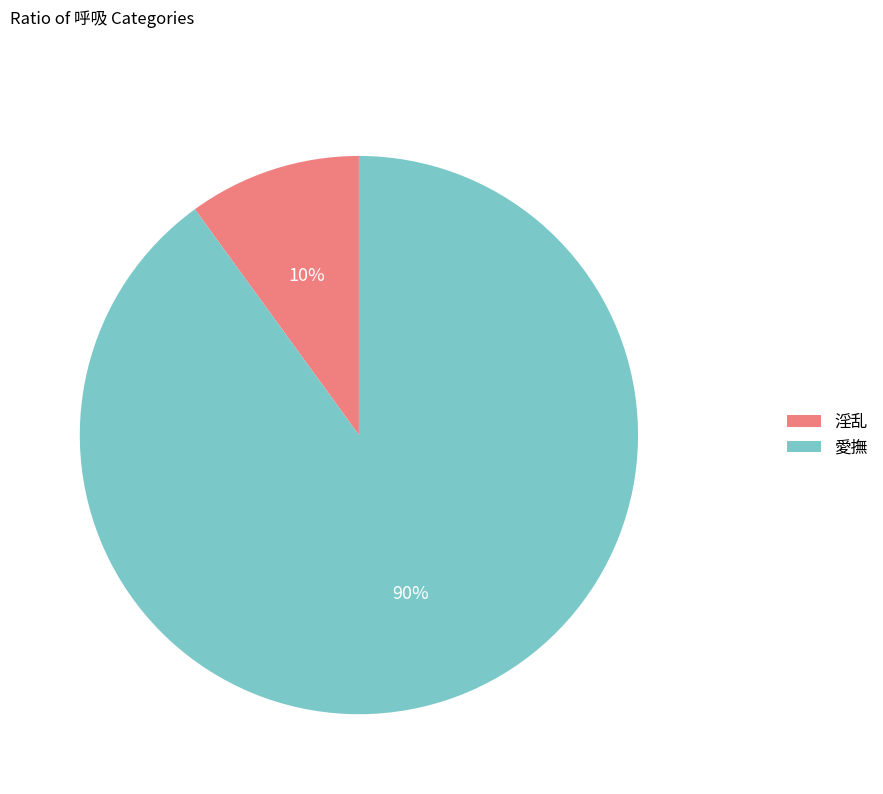

True or false: 愛撫 accounts for 99% of the total.

False